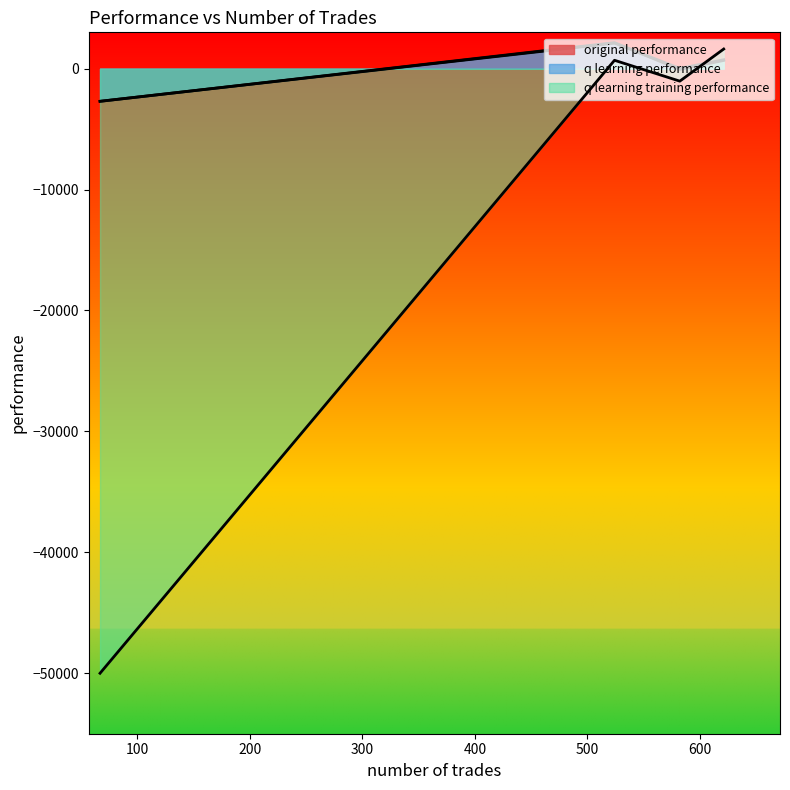

Does the chart display data point markers on the line(s)?

No